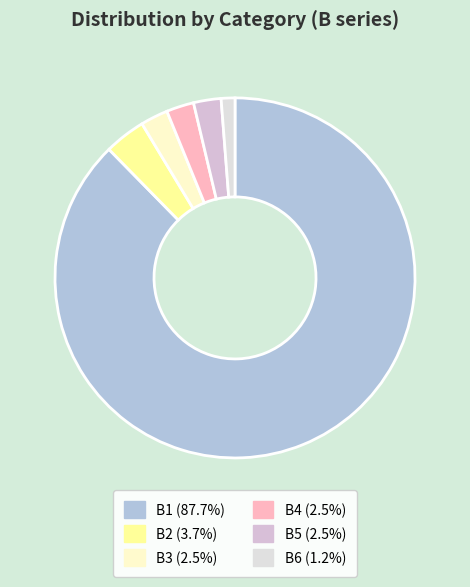

Is the sum of B1 and B5 greater than half?

Yes